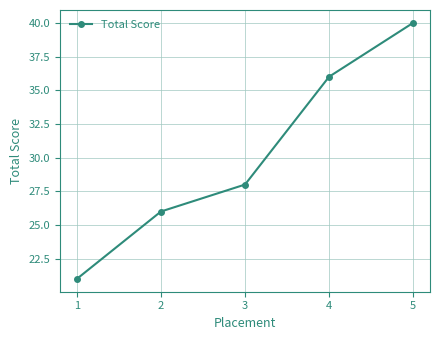

What is the change in value from 2 to 4?

+10